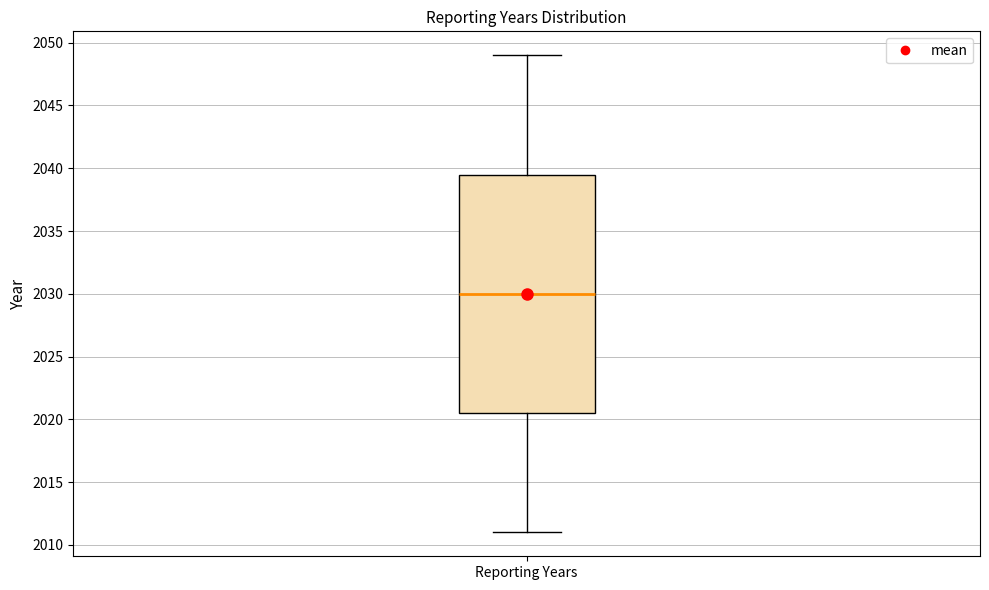

Transcribe this box plot: give where the median line is, the range the box spans, and where the two whiskers end, as read against the y-axis. The values are not printed on the chart, so give them approximately, as read against the axis.

median 2030.0, box 2020.5 to 2039.5, whiskers 2011.0 to 2049.0